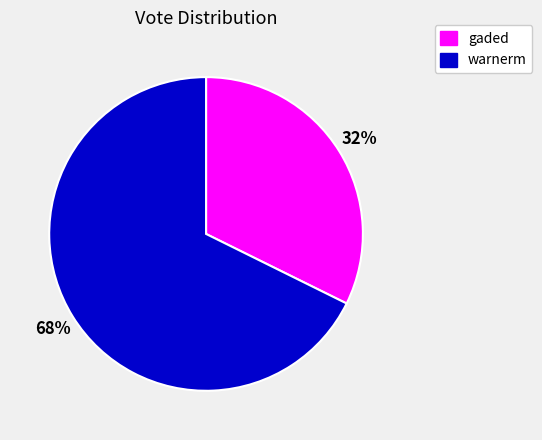

Which slice is the largest?

warnerm